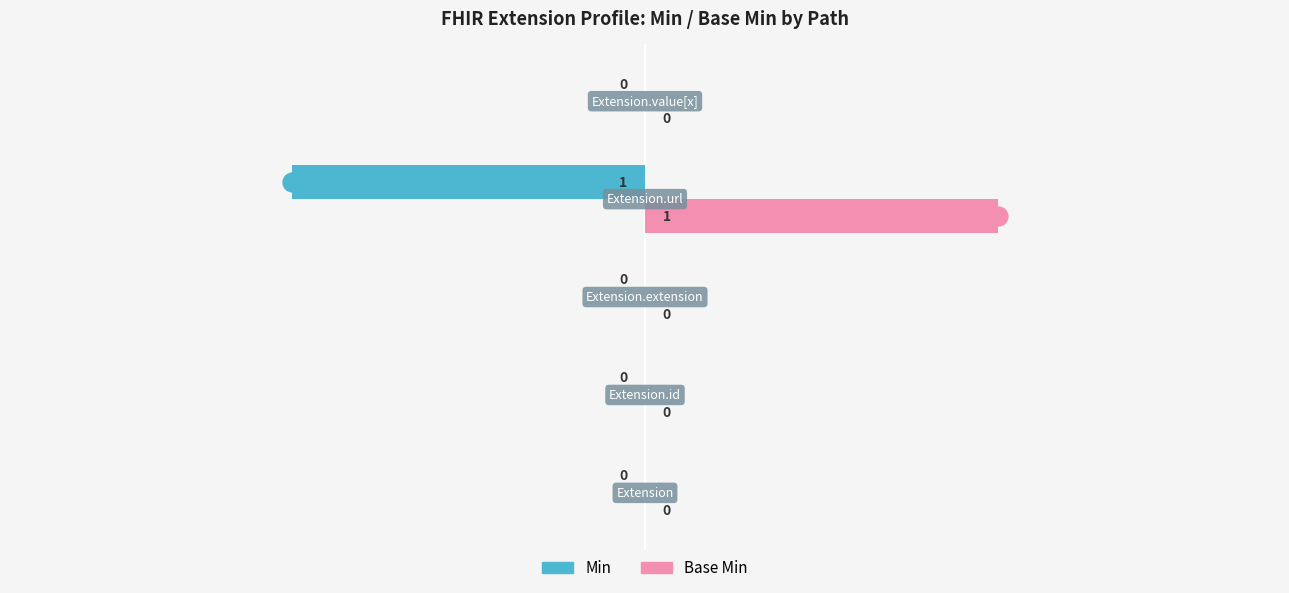

Which series has the largest total across all categories?

Base Min